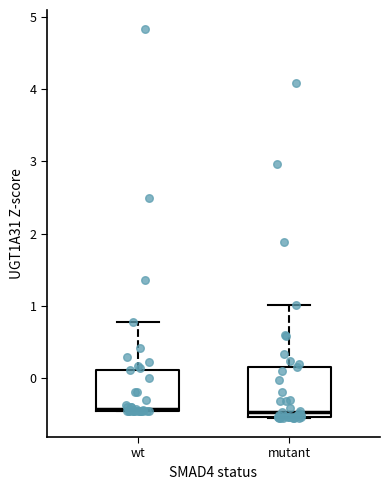

Reading left to right, transcribe this box plot: for each box, give where its median line is, the range the box spans, and where its two whiskers end, as read against the y-axis. The values are not printed on the chart, so give them approximately, as read against the axis.

wt: median -0.4, box -0.5 to 0.1, whiskers -0.5 to 0.8
mutant: median -0.5 (just above the box's lower edge), box -0.5 to 0.1, whiskers -0.5 to 1.0